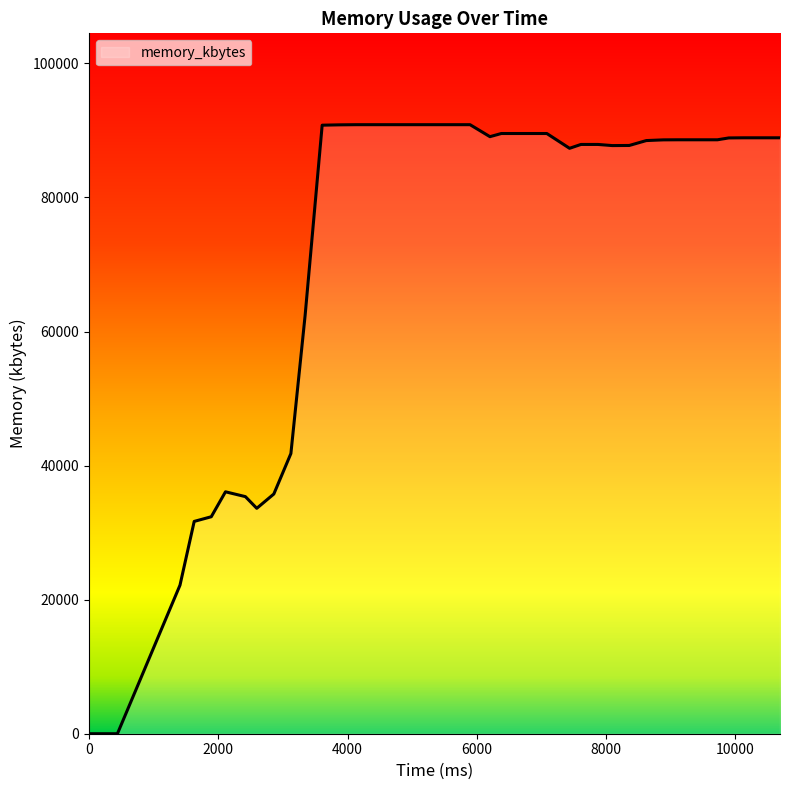

How many distinct data groups are displayed?

1